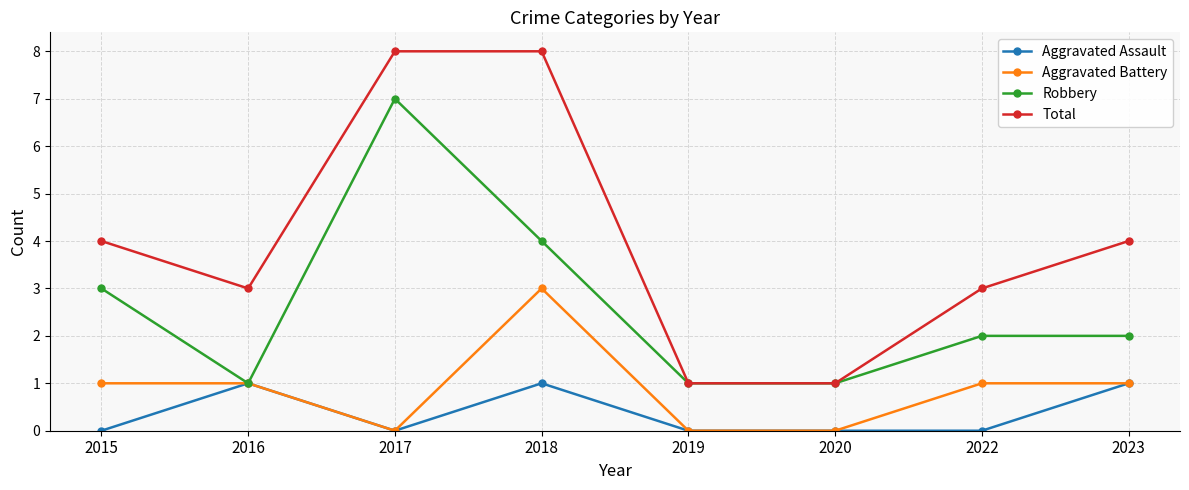

Reading left to right, list all the values displayed in this chart.

Aggravated Assault: 0	1	0	1	0	0	0	1
Aggravated Battery: 1	1	0	3	0	0	1	1
Robbery: 3	1	7	4	1	1	2	2
Total: 4	3	8	8	1	1	3	4